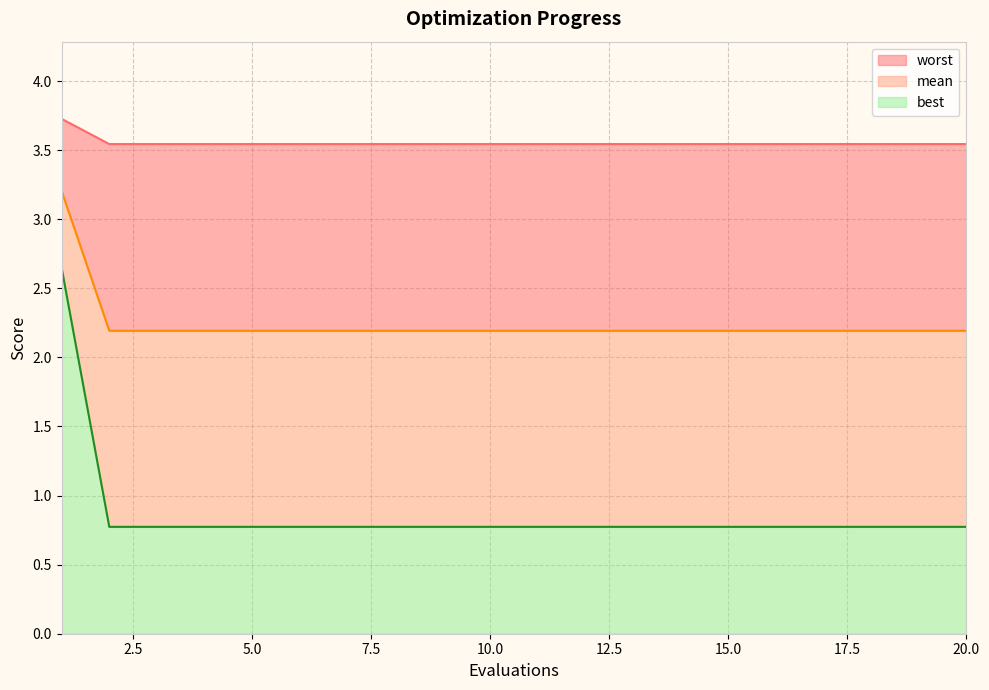

Read the best value at 15.0.

0.8